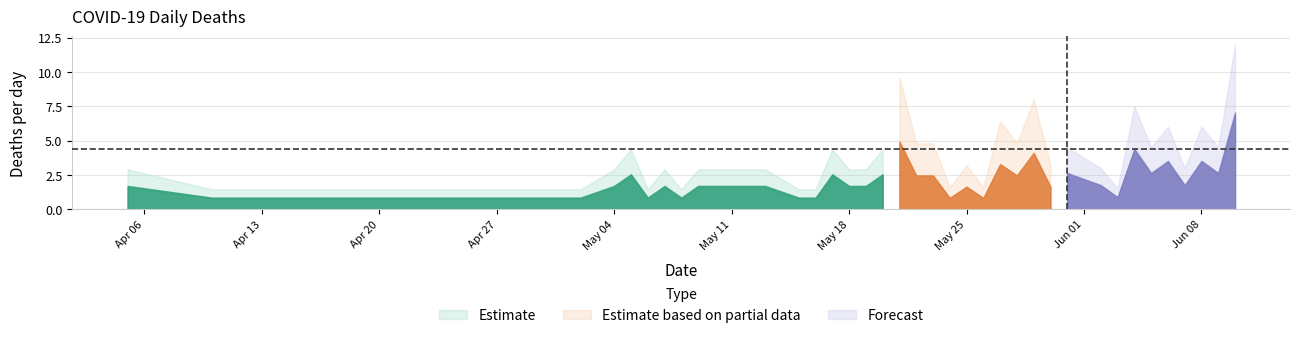

Which label corresponds to the smallest value in the chart?

2020-04-10